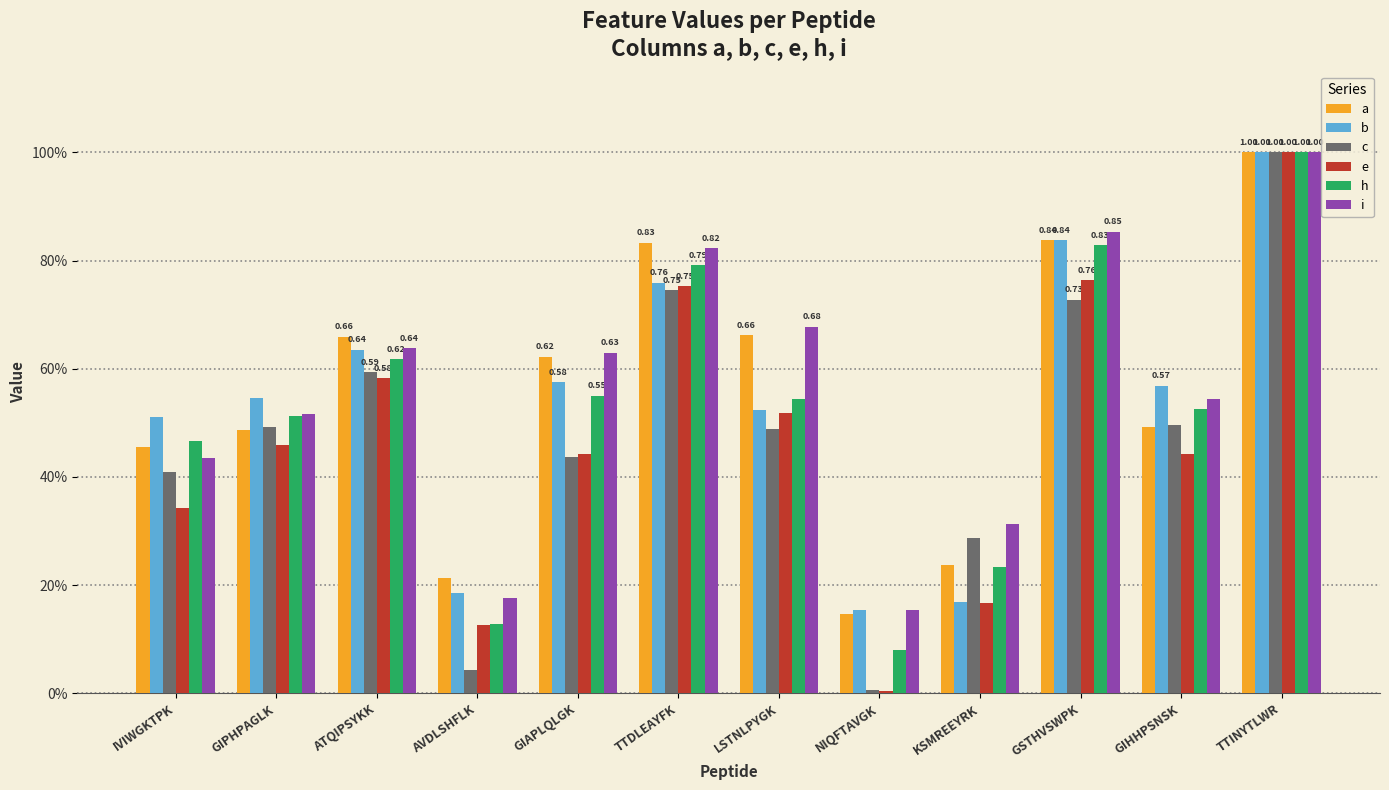

Between ATQIPSYKK and AVDLSHFLK, which is larger?

ATQIPSYKK